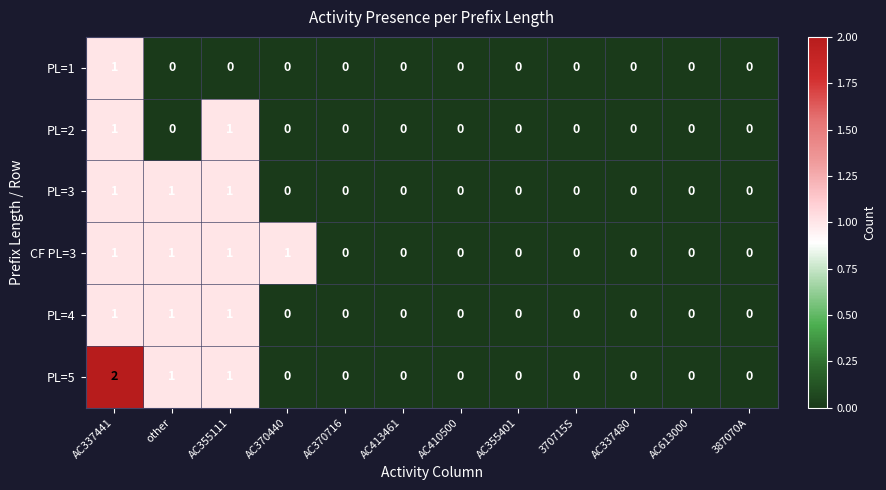

Which series changed the most between AC337441 and AC370440?

PL=5